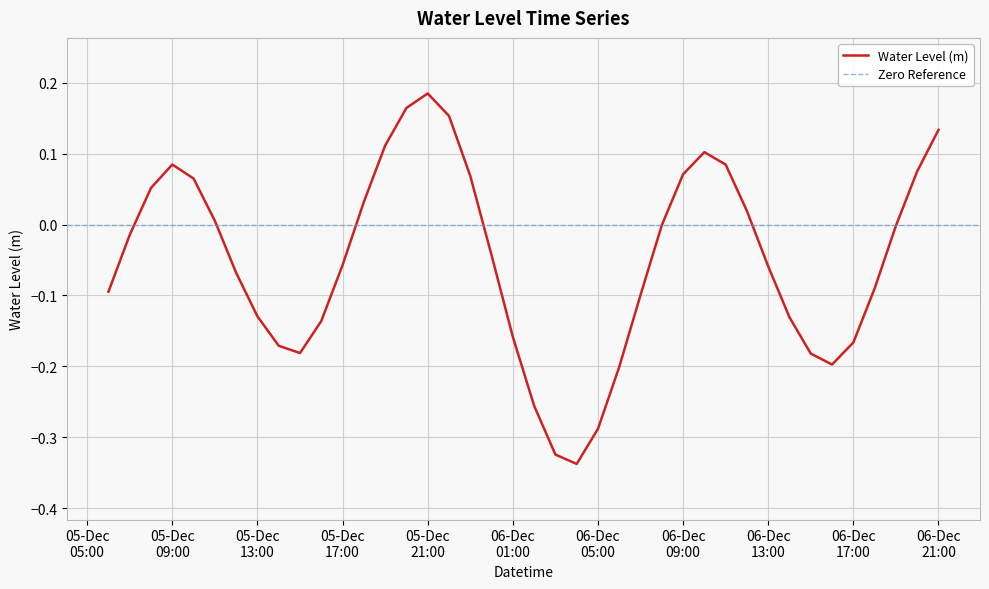

What is the difference between the maximum and minimum values?

0.5